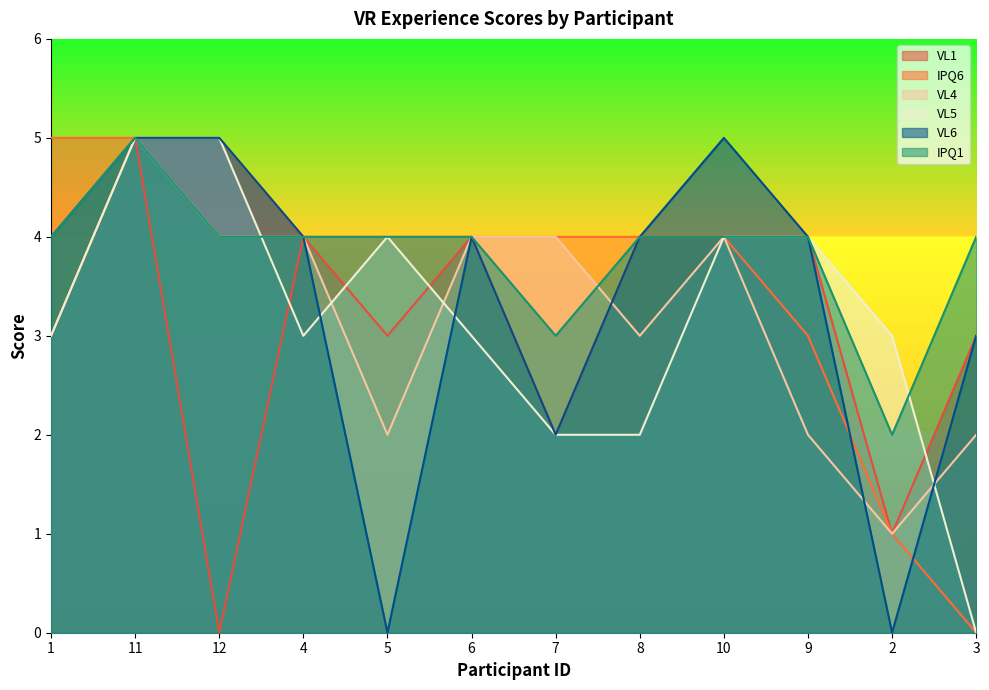

Count the VL6 values in the range 3 to 5.

9